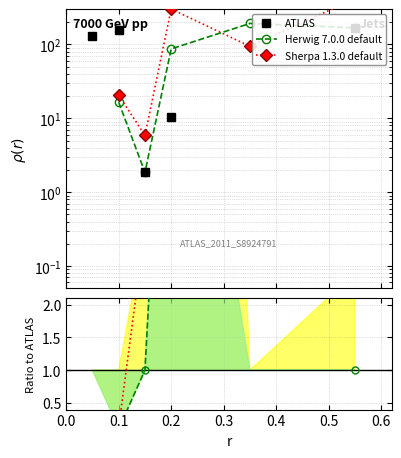

After their last crossing, which series has the higher values: ATLAS or Sherpa 1.3.0 default?

Sherpa 1.3.0 default